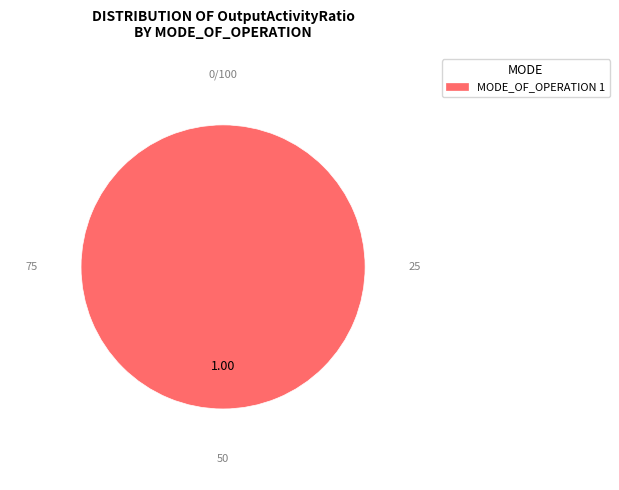

Is there any slice that represents more than half of the pie?

Yes